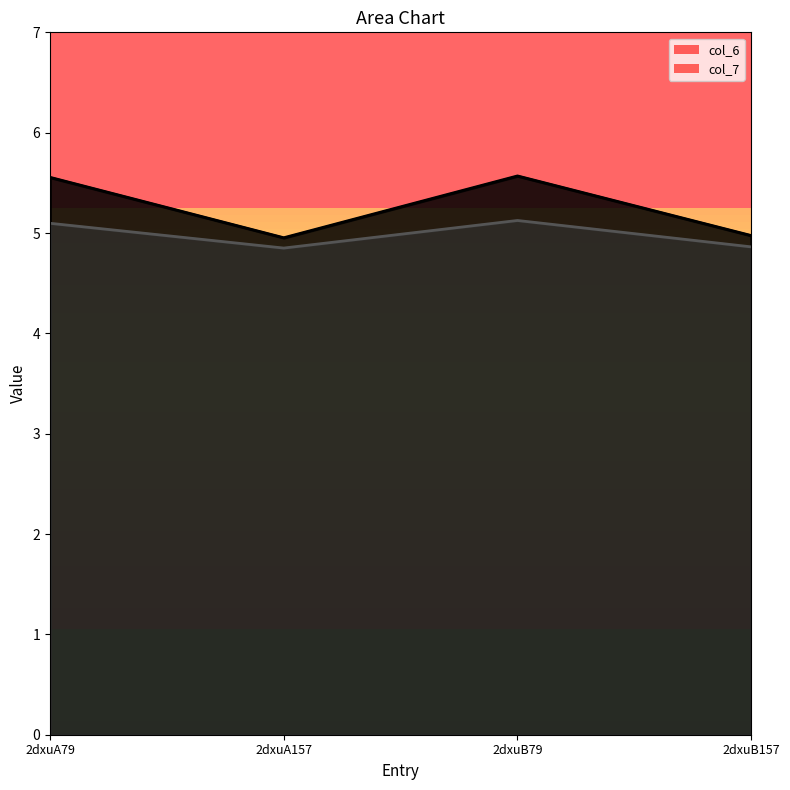

Rank the series by their maximum value, from lowest to highest.

col_7, col_6